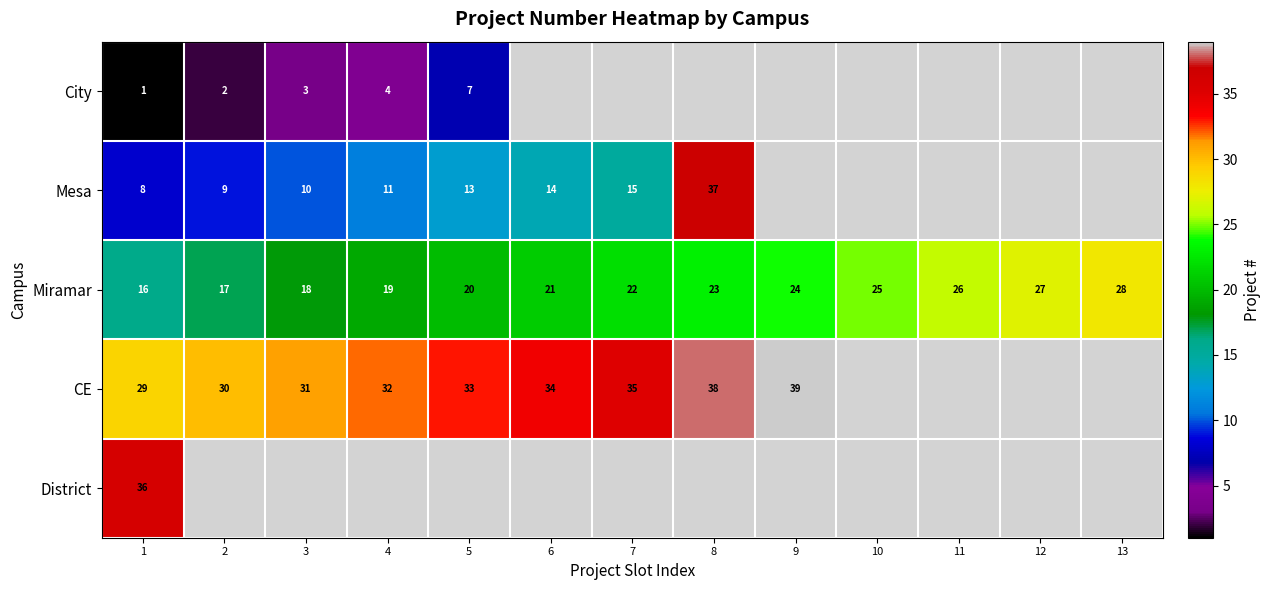

True or false: District has a value of 36 at 1.

True